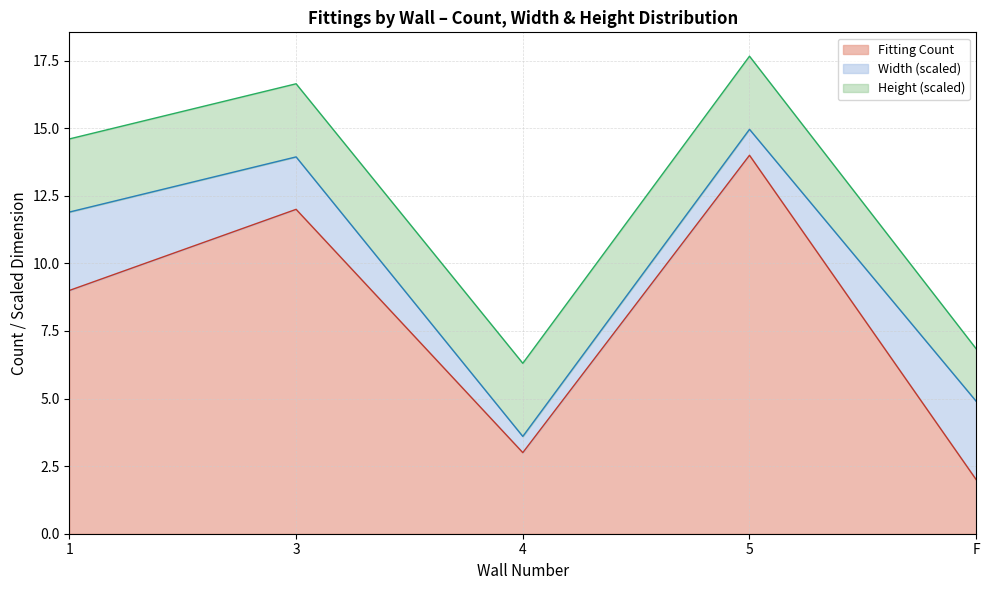

True or false: Wall 4 and Wall 5 cross at least once.

True